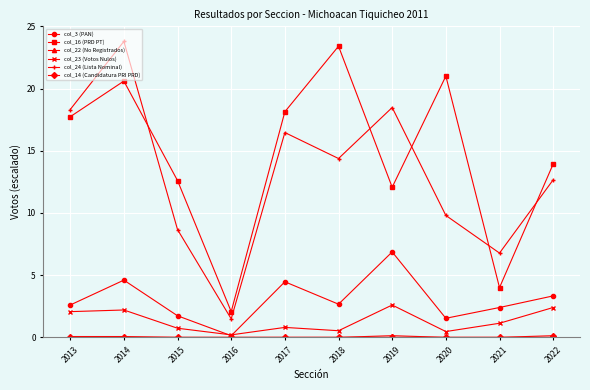

What is the maximum value shown in the chart?

23.8